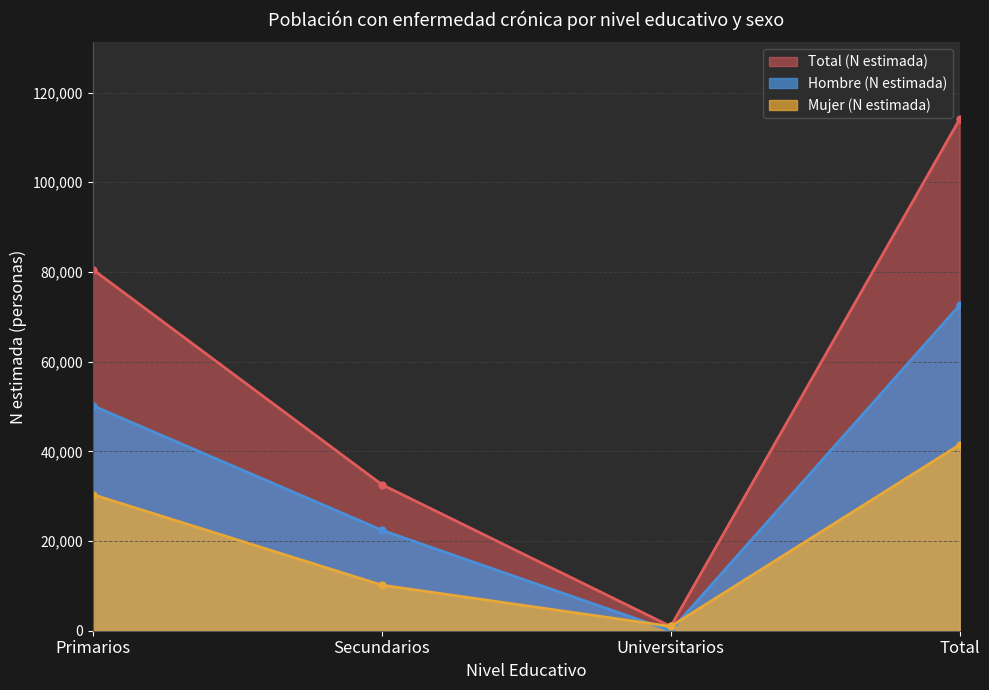

In Mujer (n muestra), how many points are lower than both neighbors (excluding endpoints)?

1